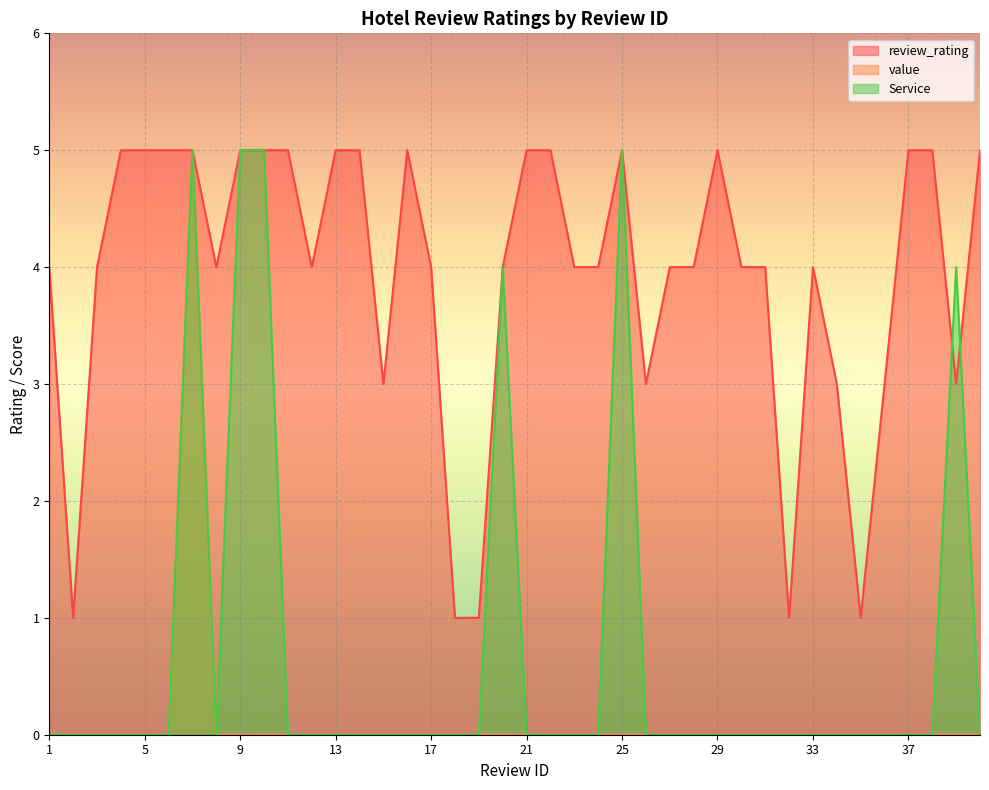

At how many categories does at least one series exceed 3?

31